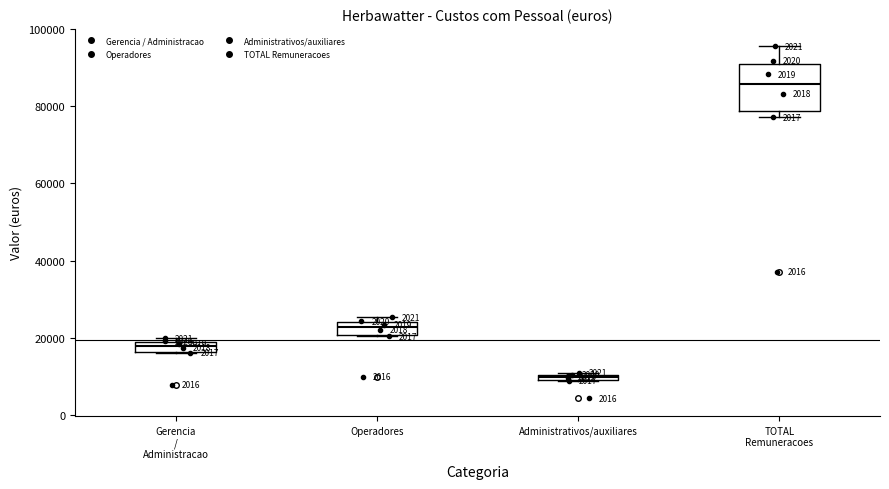

Where is the lower edge of the box for Gerencia / Administracao on the y-axis? The values are not printed on the chart, so give them approximately, as read against the axis.

16000